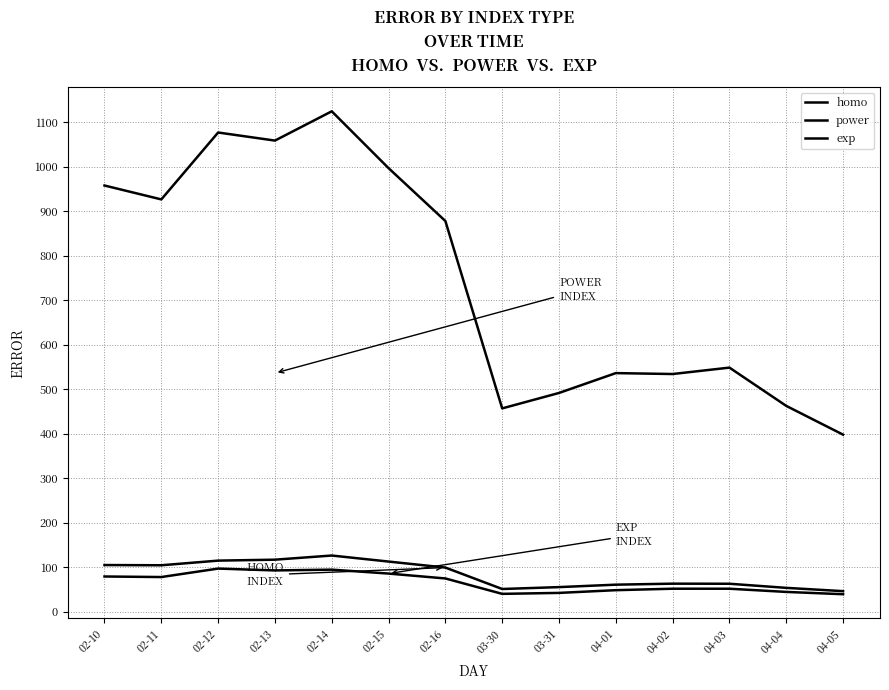

In power, how many points are lower than both neighbors (excluding endpoints)?

4